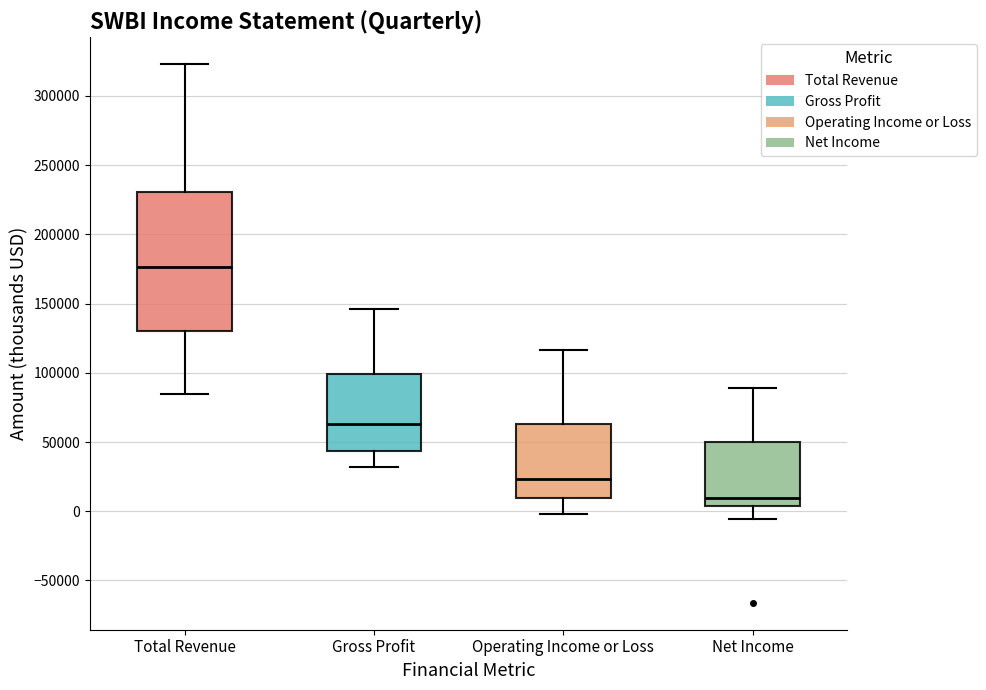

Which box is the tallest, from its lower edge to its upper edge?

Total Revenue